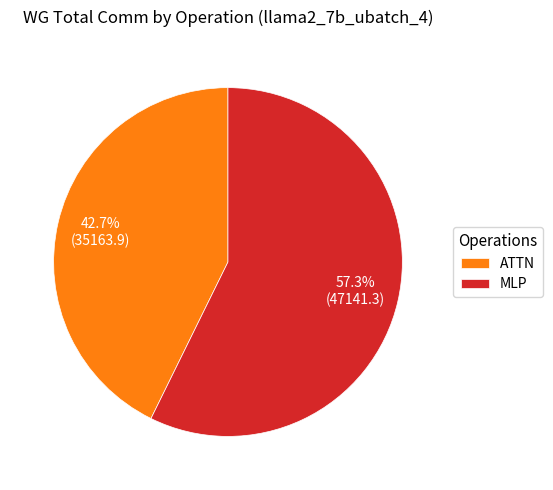

Is there any slice that represents more than half of the pie?

Yes